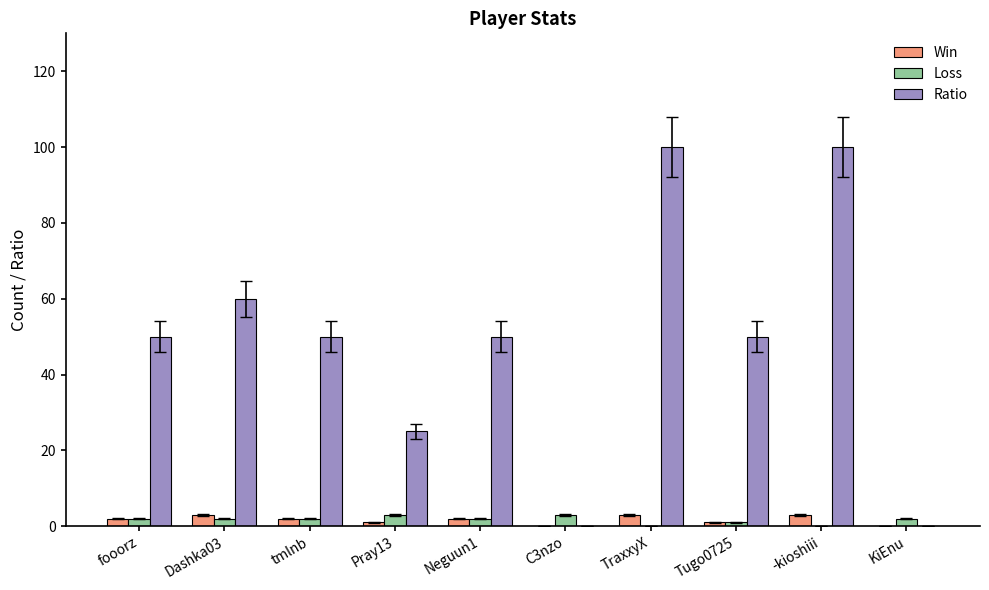

Which series has the largest total across all categories?

Ratio